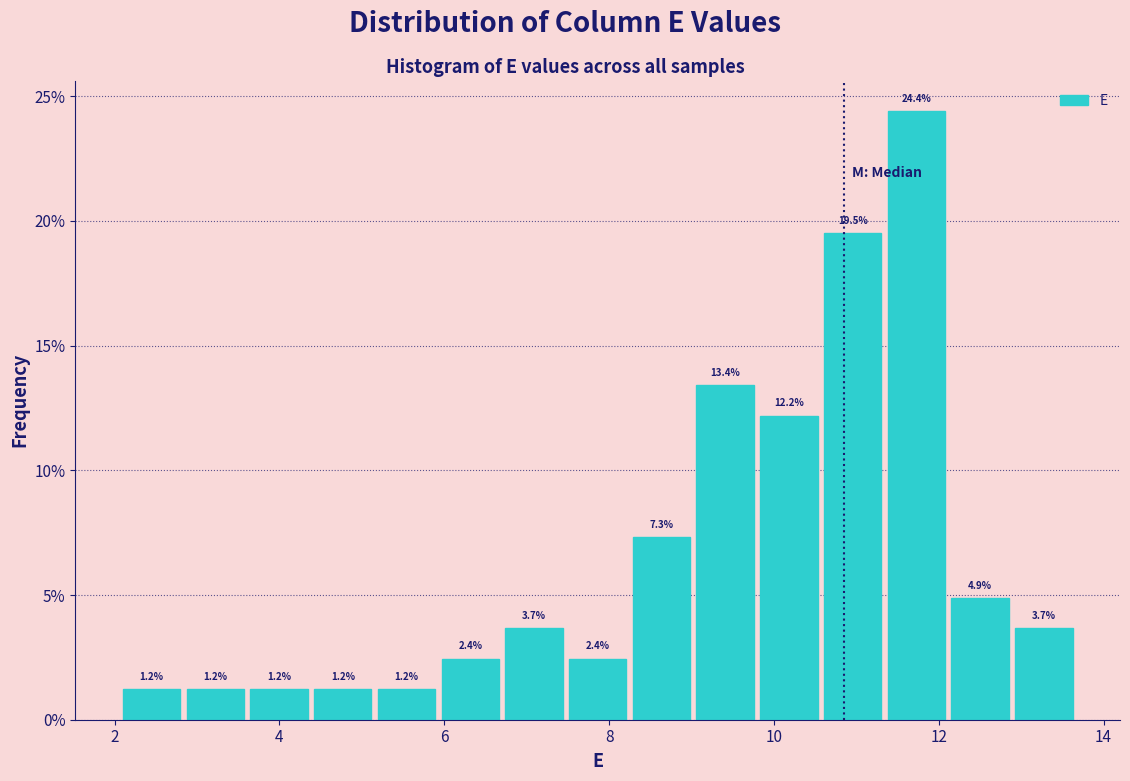

Around what value on the x-axis is the tallest bar? Give the approximate position of its centre, as read against the axis.

11.8